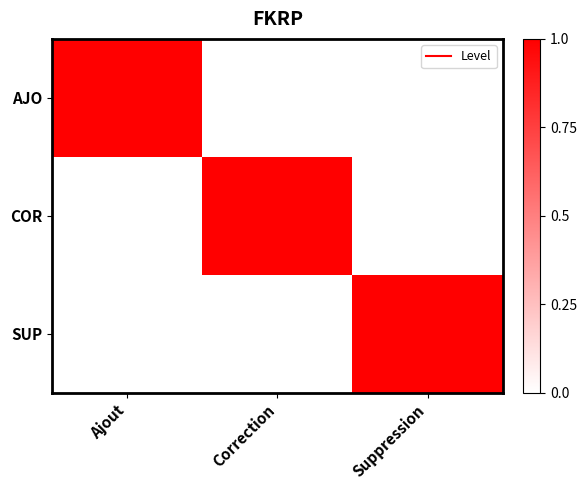

How many distinct data groups are displayed?

3